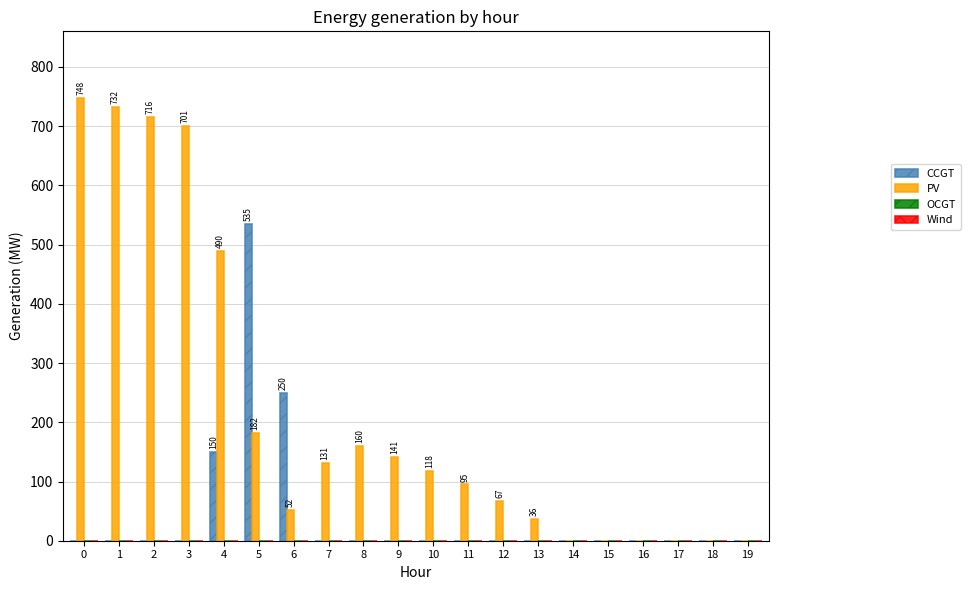

The value of PV at 5 is 182. True or false?

True